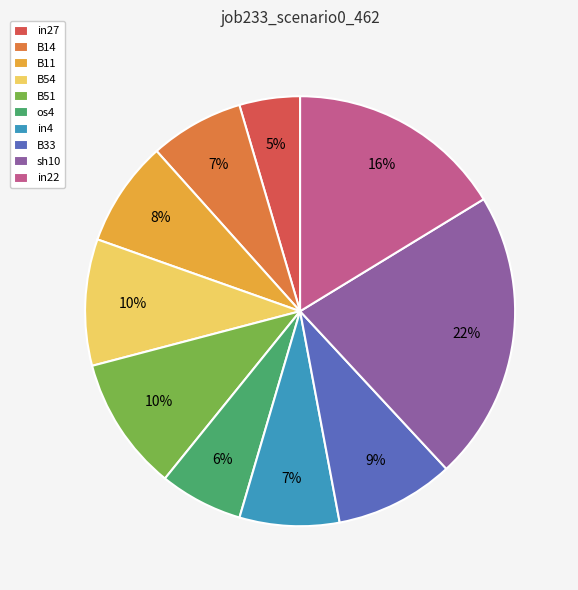

To the nearest percent, what is the difference between the largest and smallest slice percentages?

17%